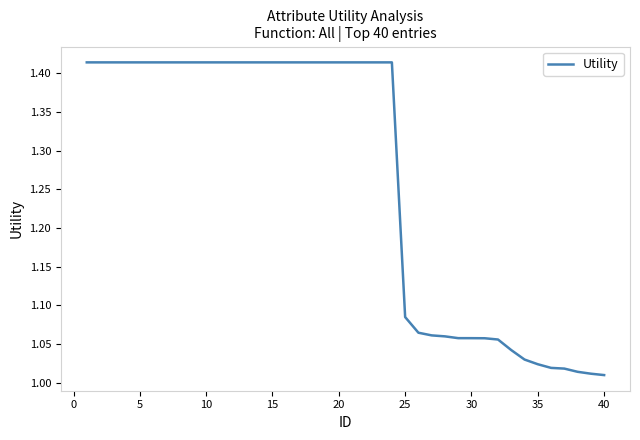

What is the difference between the maximum and minimum values?

0.4